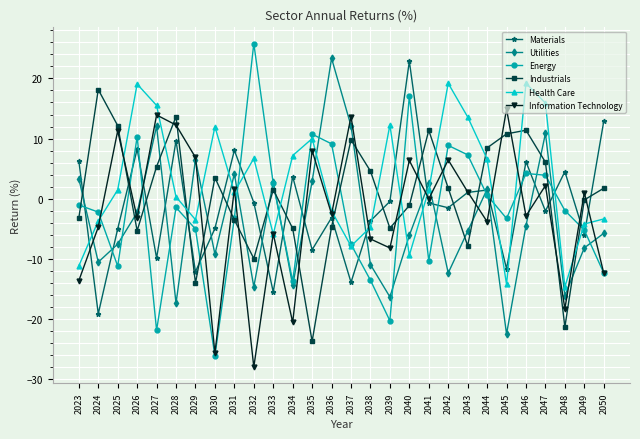

What is the value of the Industrials point at the 17th from the left?

-4.9